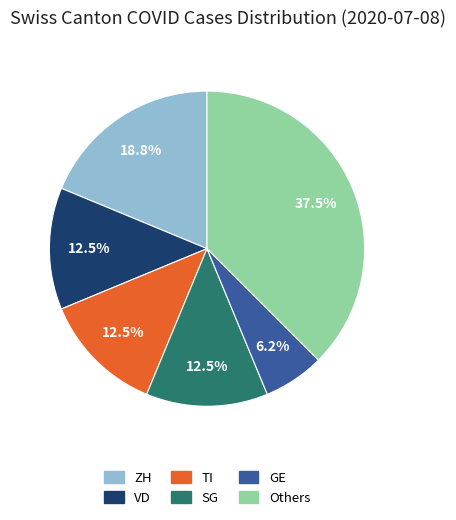

Is there a majority slice in this chart?

No